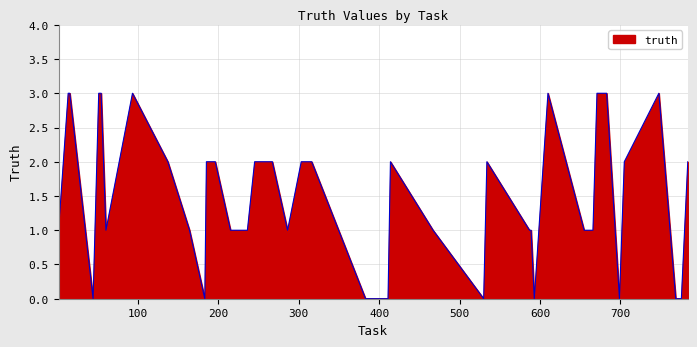

What is the greatest value displayed?

3